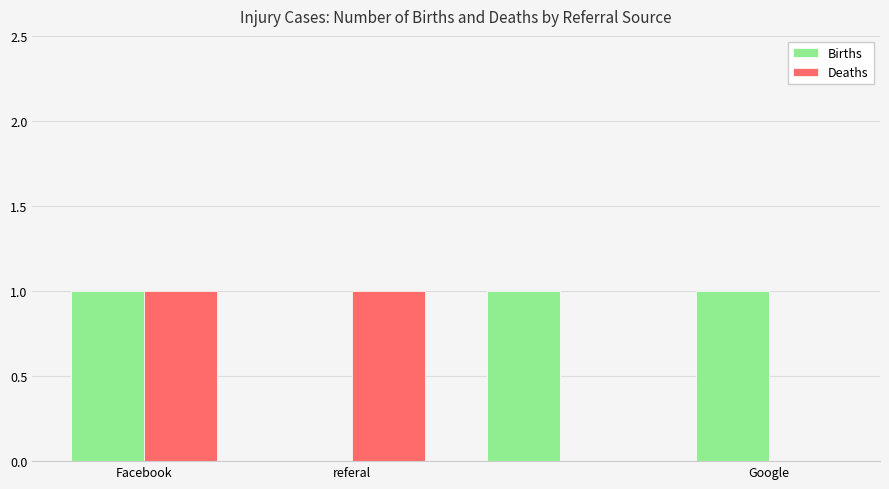

Which series has the largest total across all categories?

Births